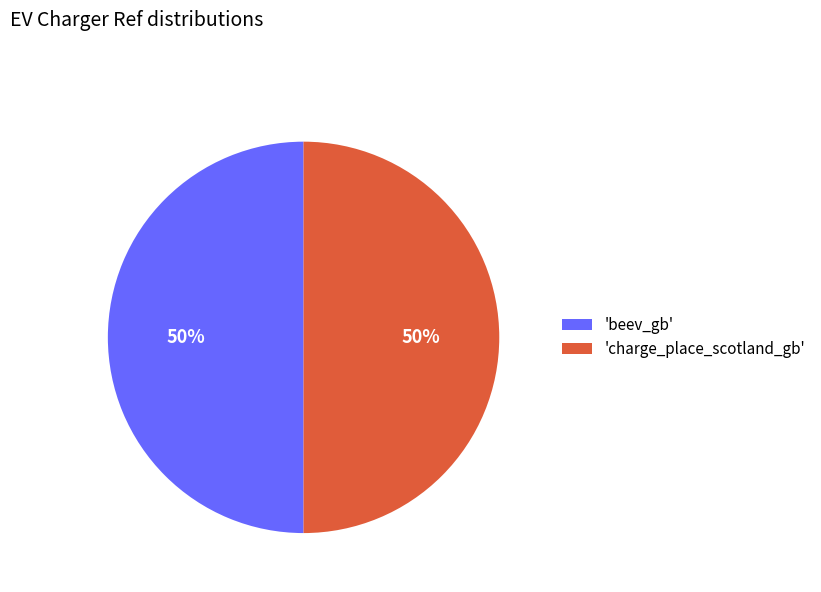

Do 'charge_place_scotland_gb' and 'beev_gb' together represent more than half of the pie?

Yes